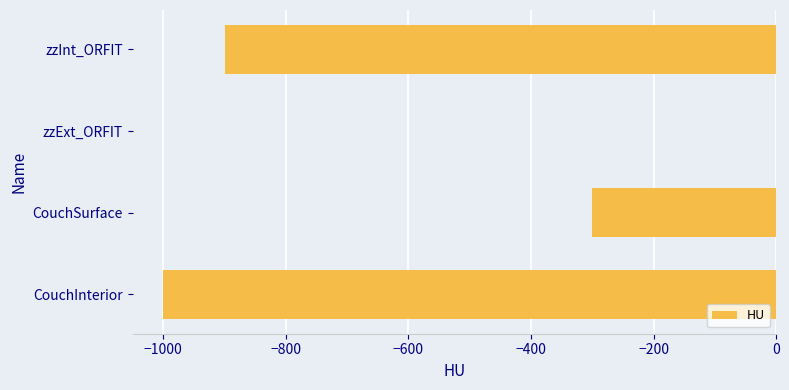

Reading bottom to top, list all the values displayed in this chart.

CouchInterior=-1000	CouchSurface=-300	zzExt_ORFIT=0	zzInt_ORFIT=-900